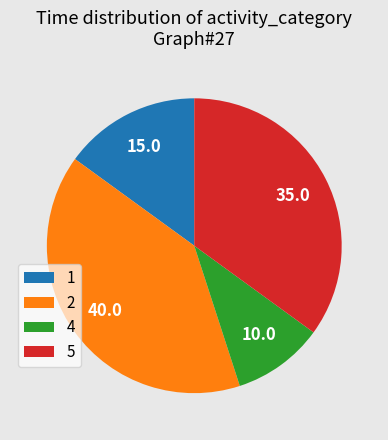

What is the ratio of the value at 2 to the value at 1?

2.7